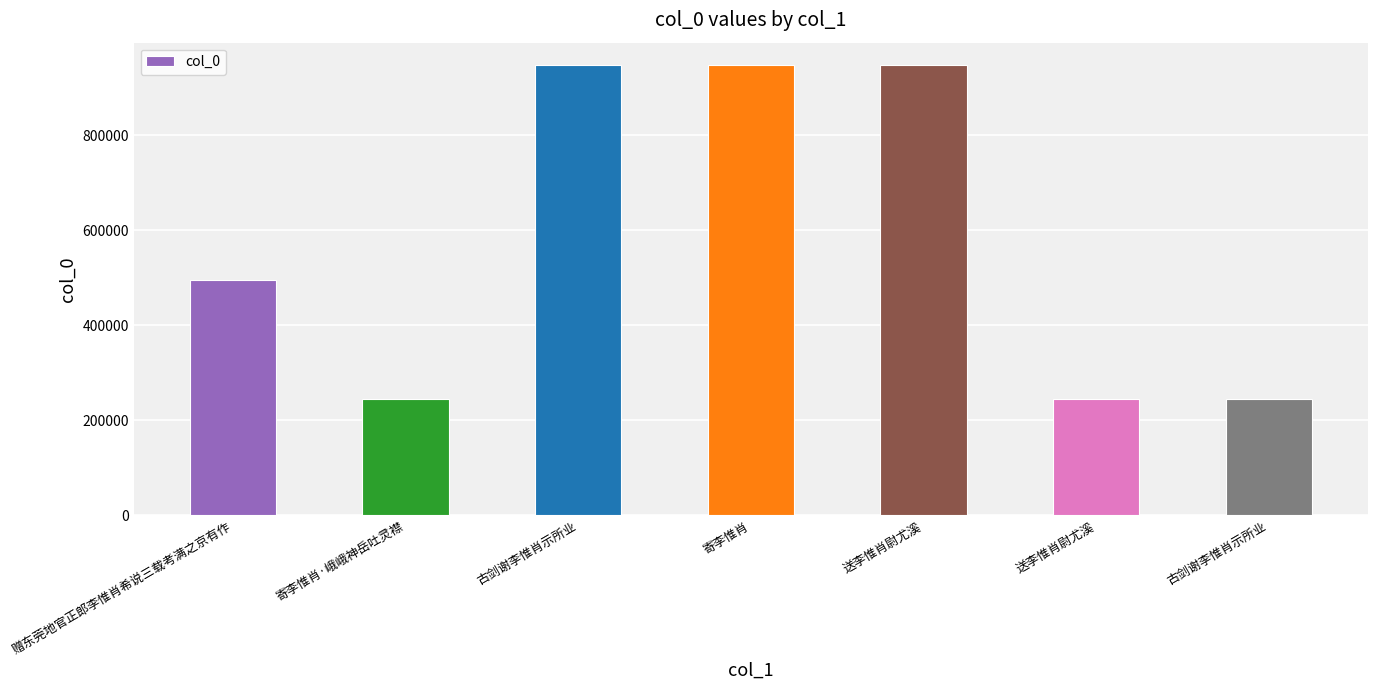

Rank the categories by value from highest to lowest.

送李惟肖尉尤溪, 古剑谢李惟肖示所业, 寄李惟肖, 赠东莞地官正郎李惟肖希说三载考满之京有作, 寄李惟肖·峨峨神岳吐灵襟, 送李惟肖尉尤溪, 古剑谢李惟肖示所业